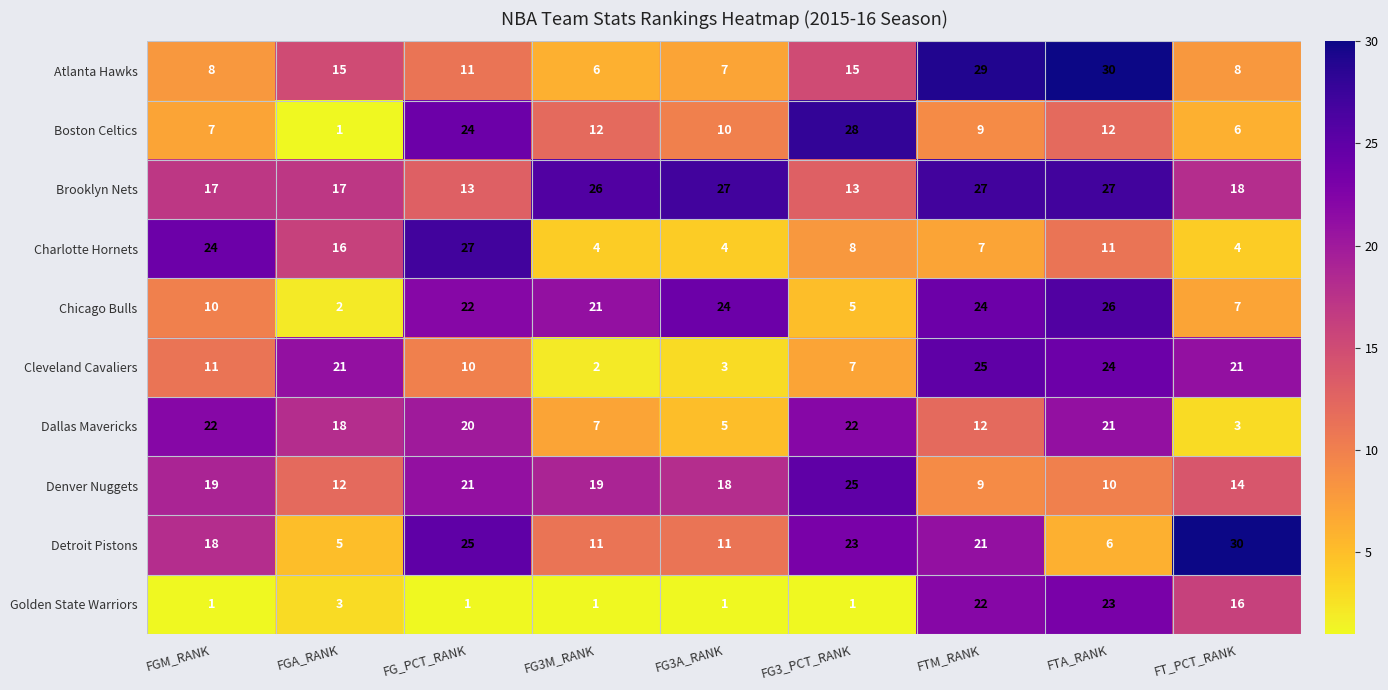

True or false: Golden State Warriors has a value of 23 at FTA_RANK.

True